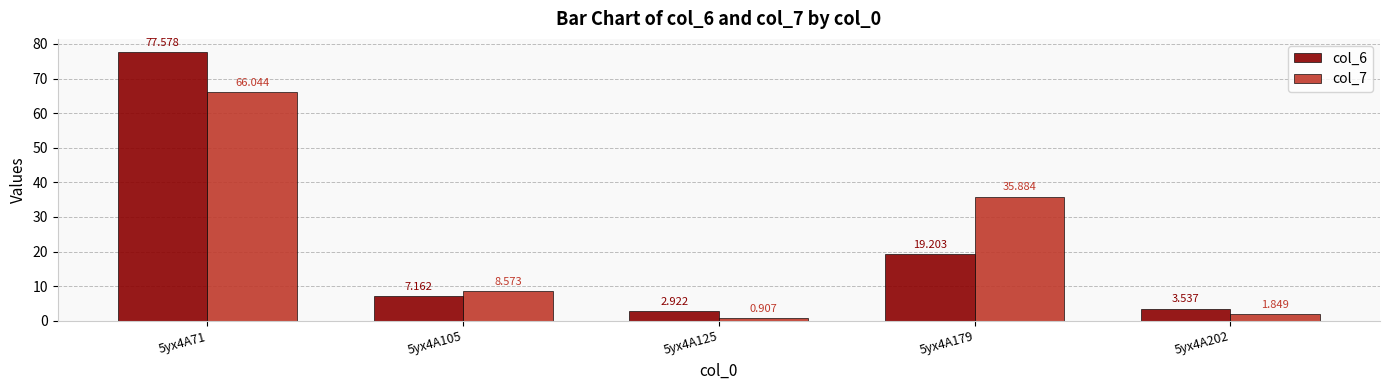

Is the value of col_7 at 5yx4A71 greater than the value of col_6 at 5yx4A125?

Yes